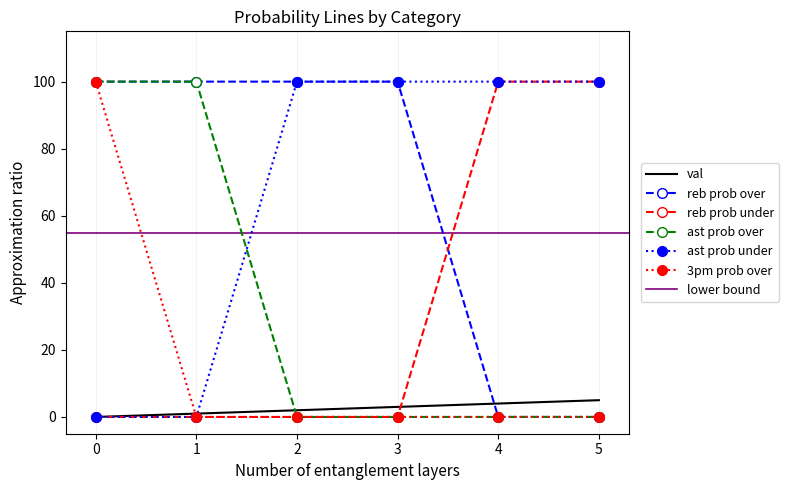

What is the greatest value displayed?

100